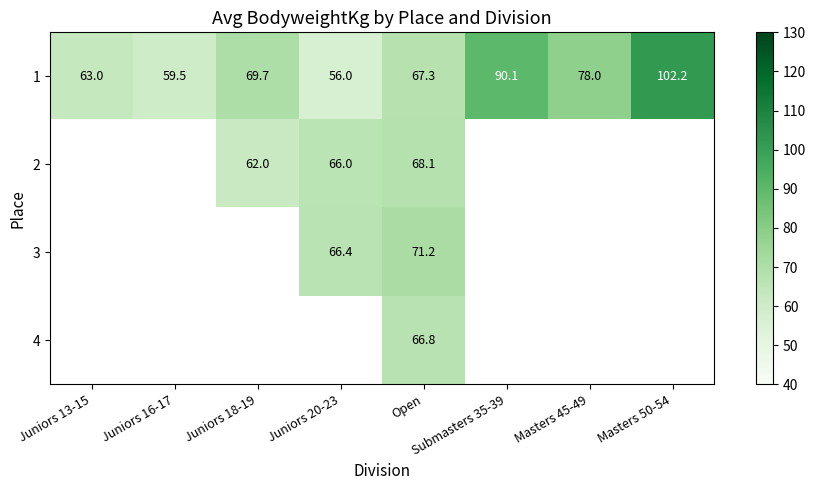

What is the difference between the highest and lowest values at Open?

4.4